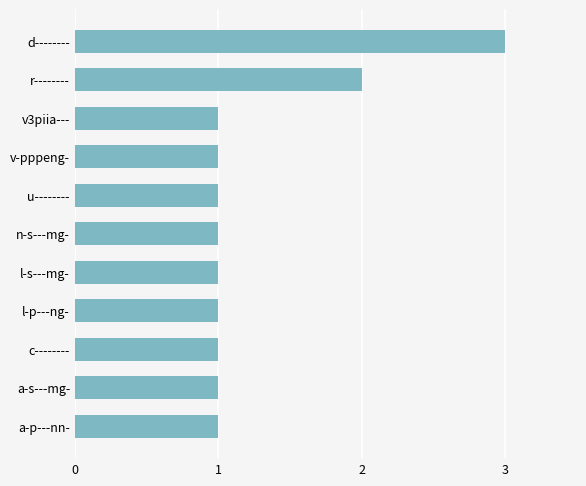

The chart shows a value of 1 at l-s---mg-. True or false?

True